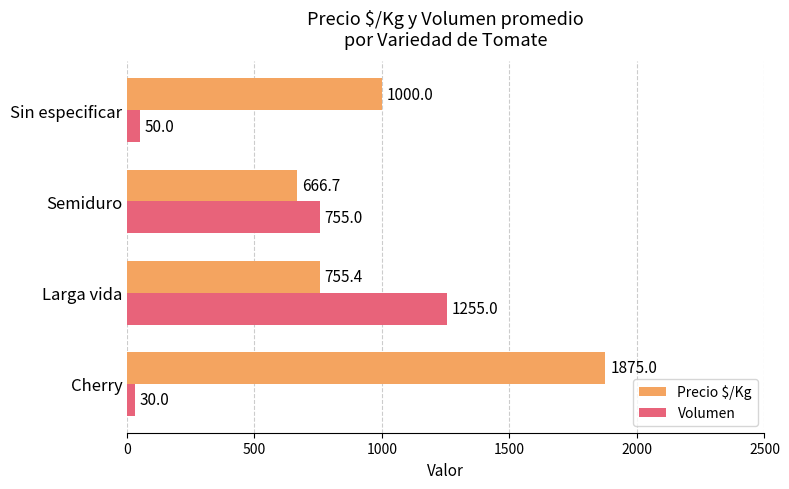

What is the approximate value of Precio $/Kg at Cherry?

1875.0